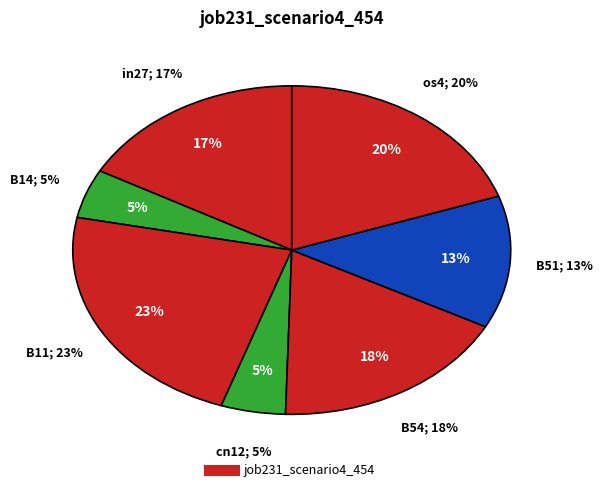

Rank the categories by value from highest to lowest.

B11, os4, B54, in27, B51, B14, cn12